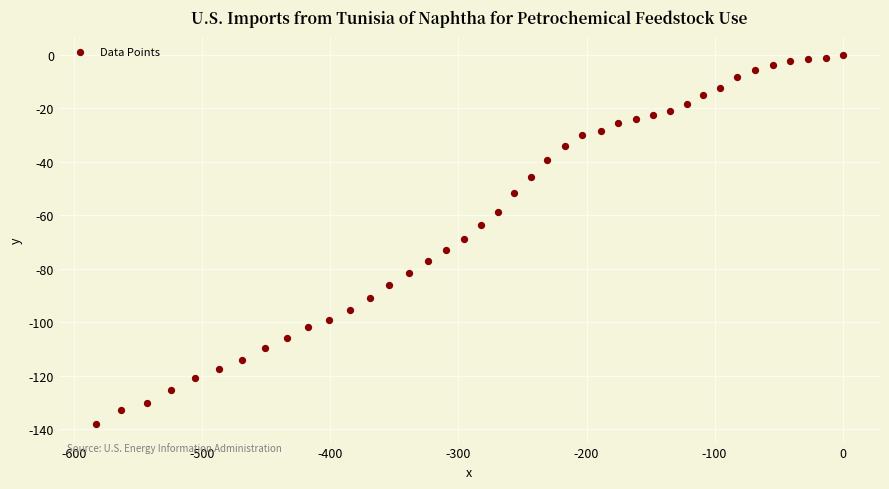

What is the range of X values (max minus min)?

582.9